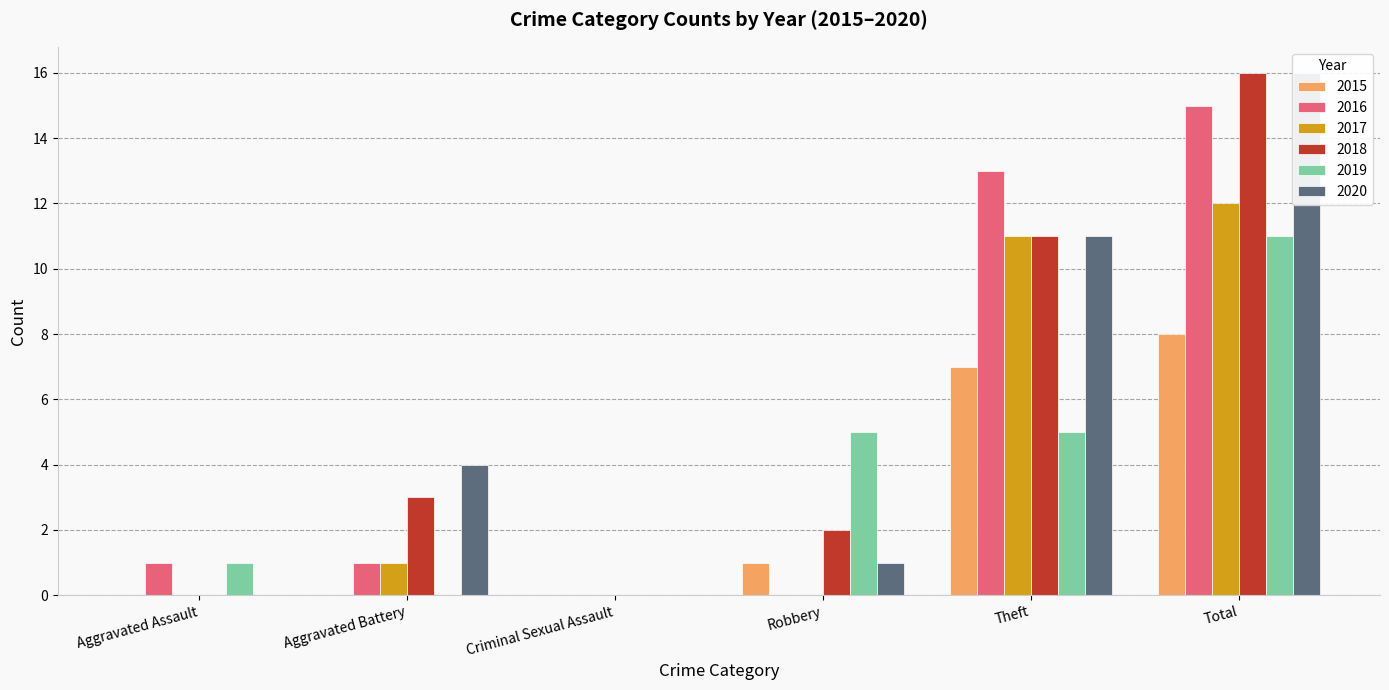

What is the difference between the maximum and minimum values in the 2015 series?

8